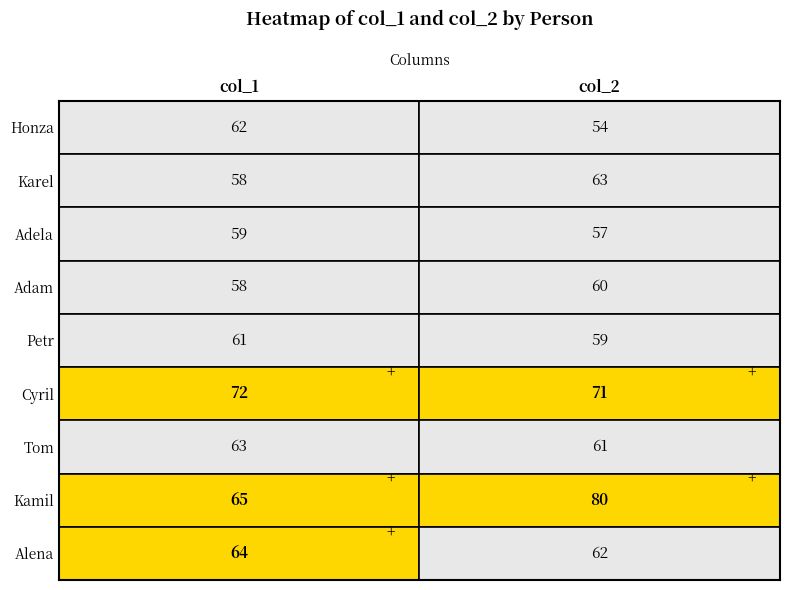

What is the average value of the Petr series?

60